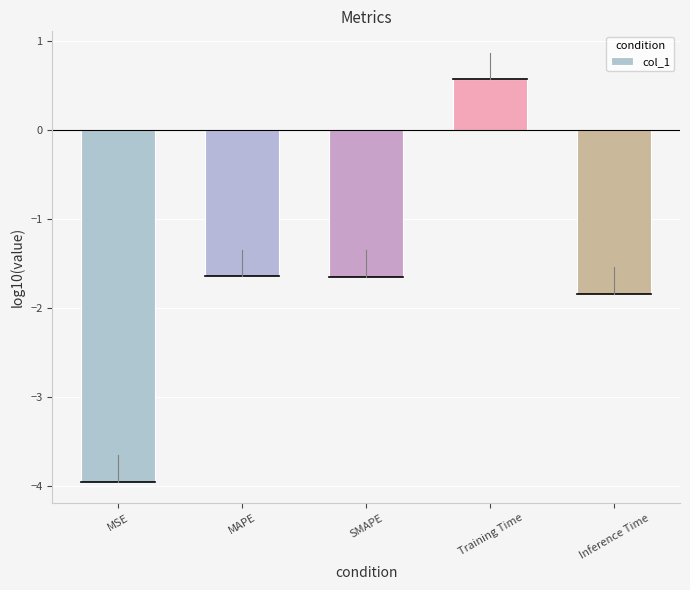

What is the greatest value displayed?

0.6